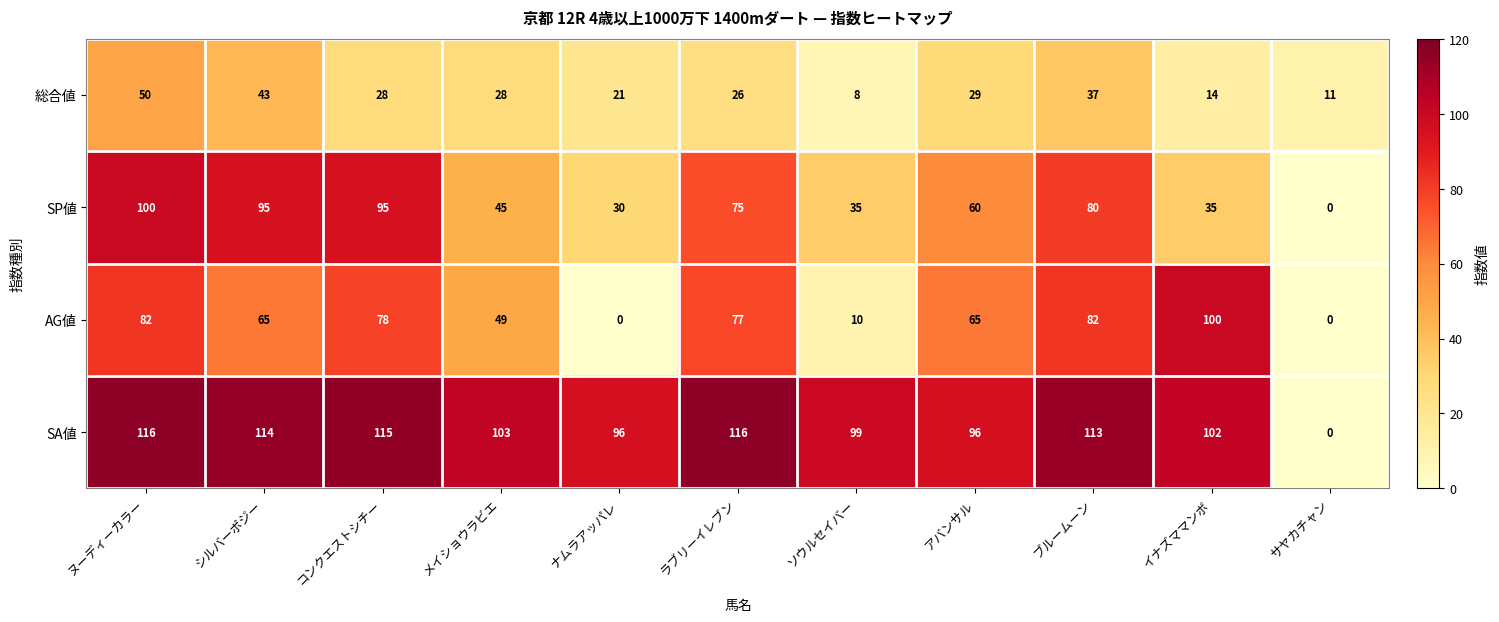

Which series has the largest total across all categories?

SA値